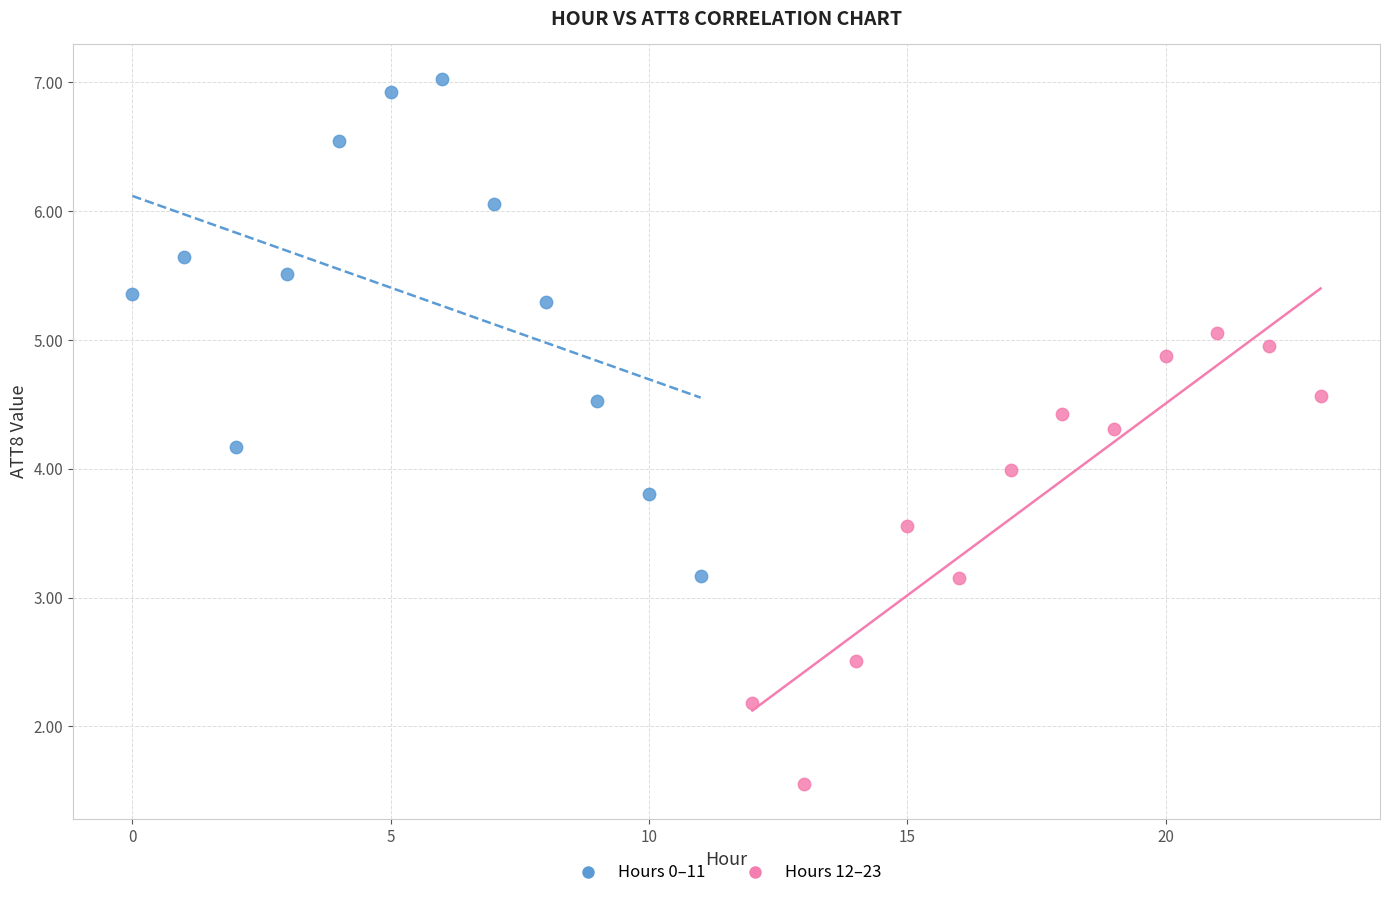

Which series contains the lowest Y value?

Hours 12–23